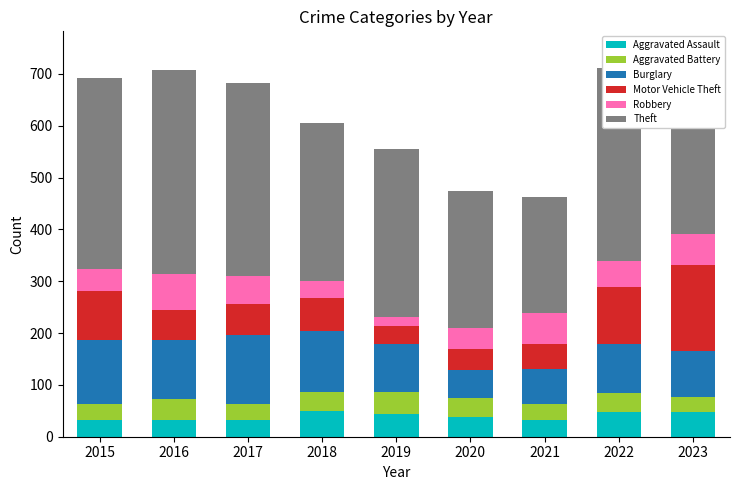

What is the minimum value for Aggravated Assault?

32